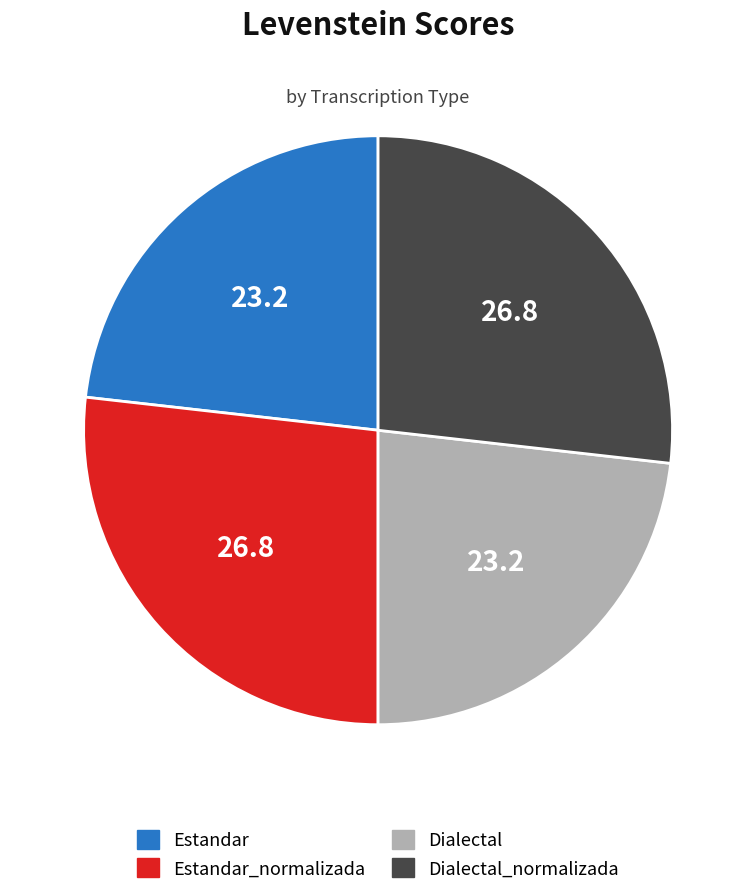

The Dialectal slice represents 23% of the pie. True or false?

True